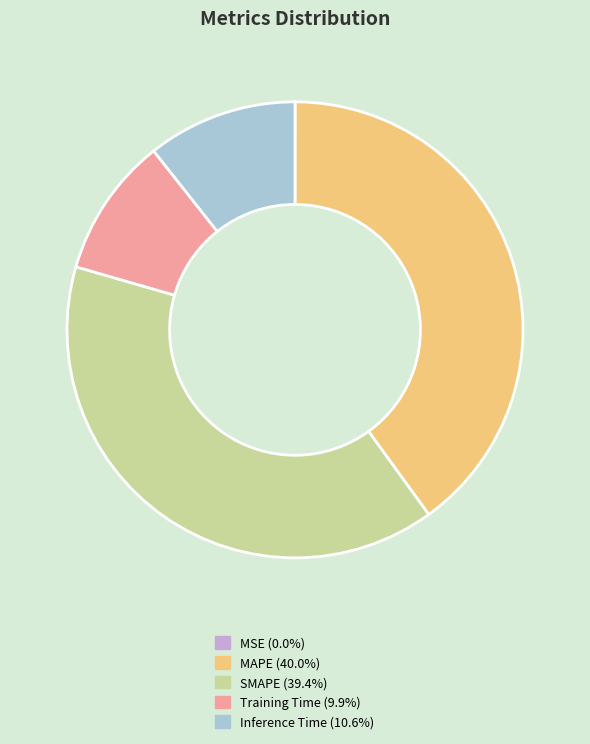

Is it true that Training Time is 10% of the pie?

True